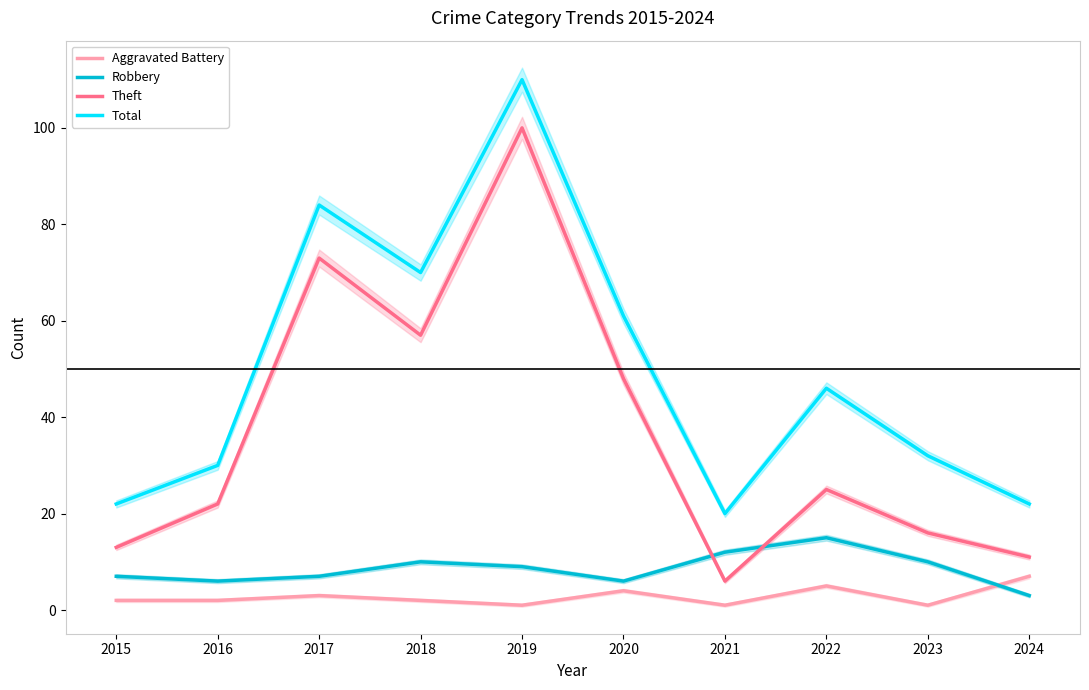

What value does the Total series have at 2015?

22